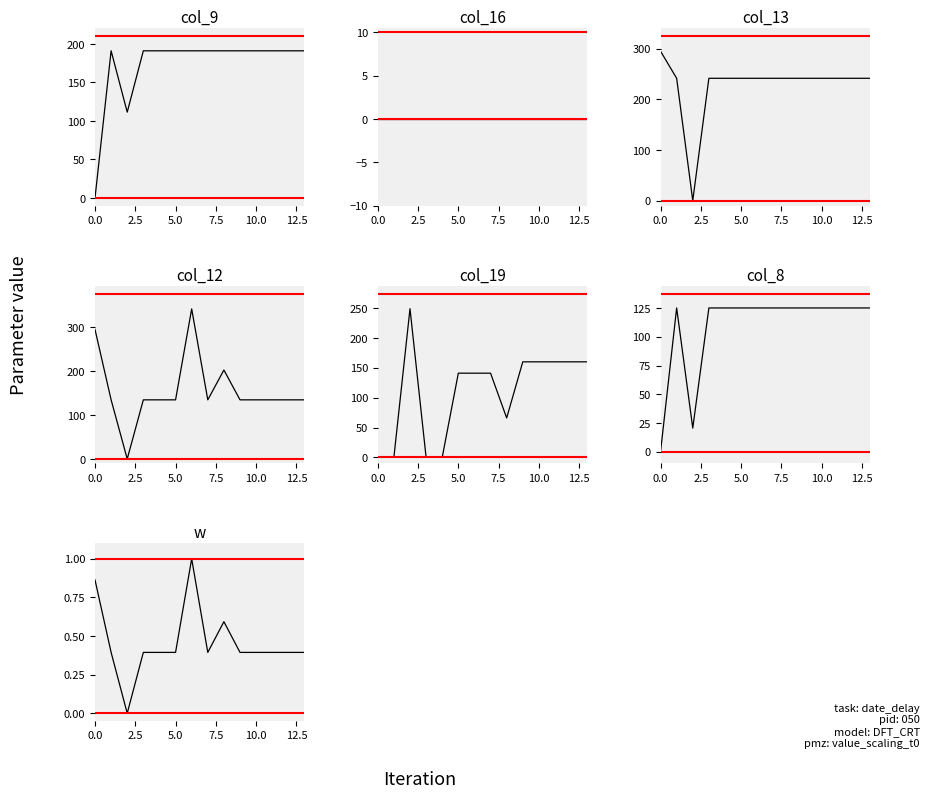

Between col_16 and 6, which series saw the biggest shift?

col_19